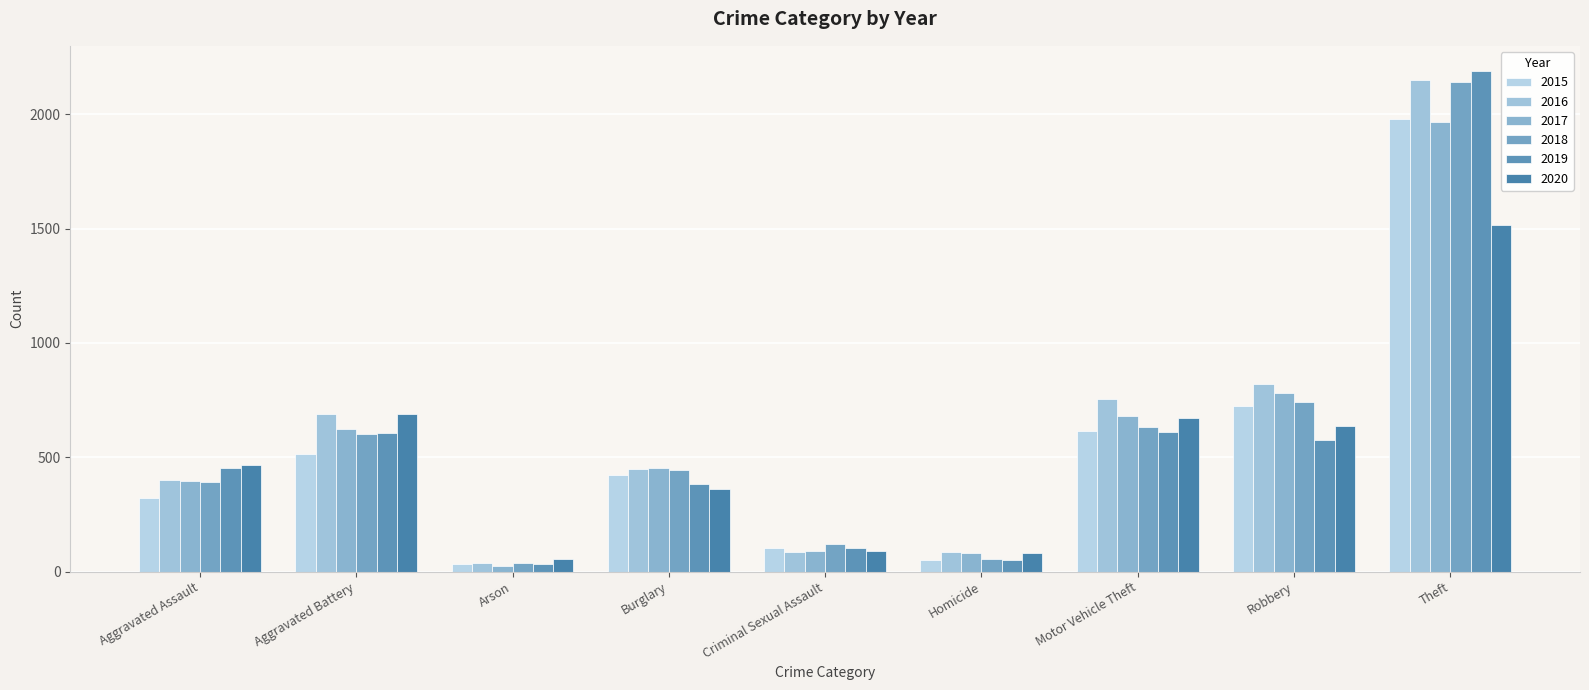

What is the difference between the maximum and minimum values in the 2015 series?

1946